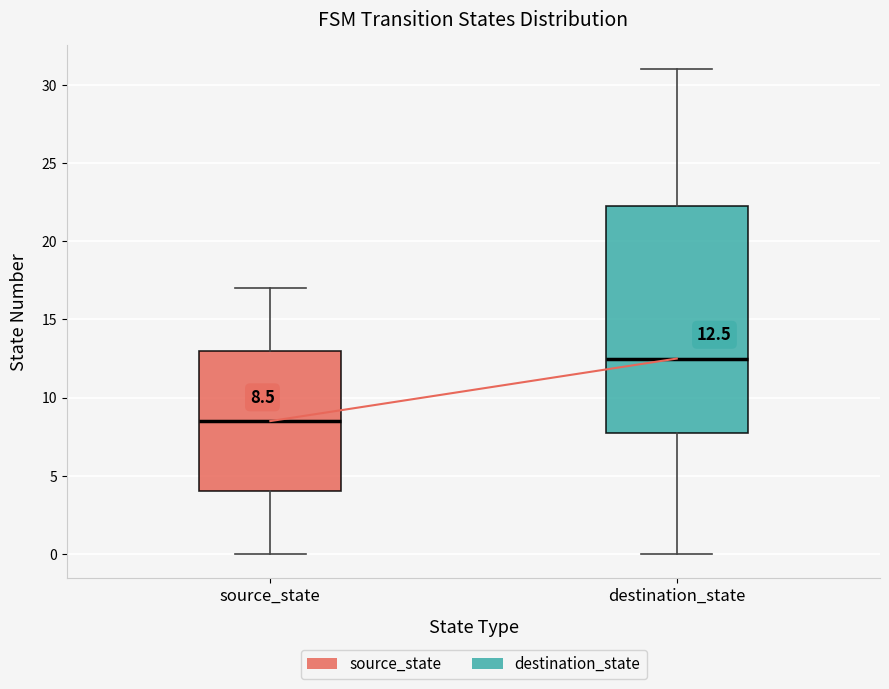

Which box has the highest median line?

destination_state